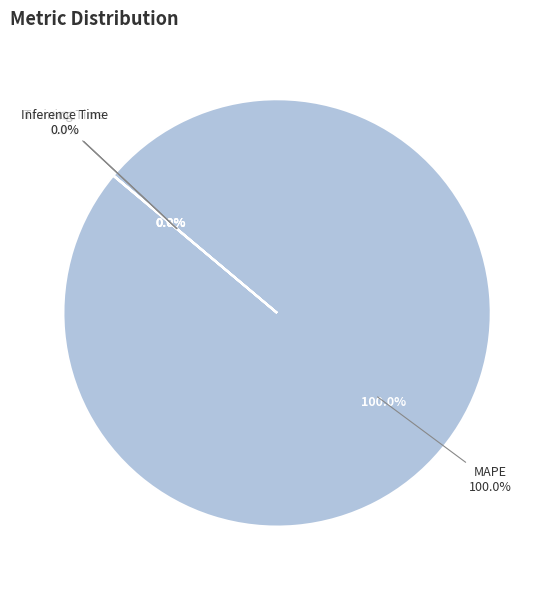

Does Training Time represent more than half of the total?

No